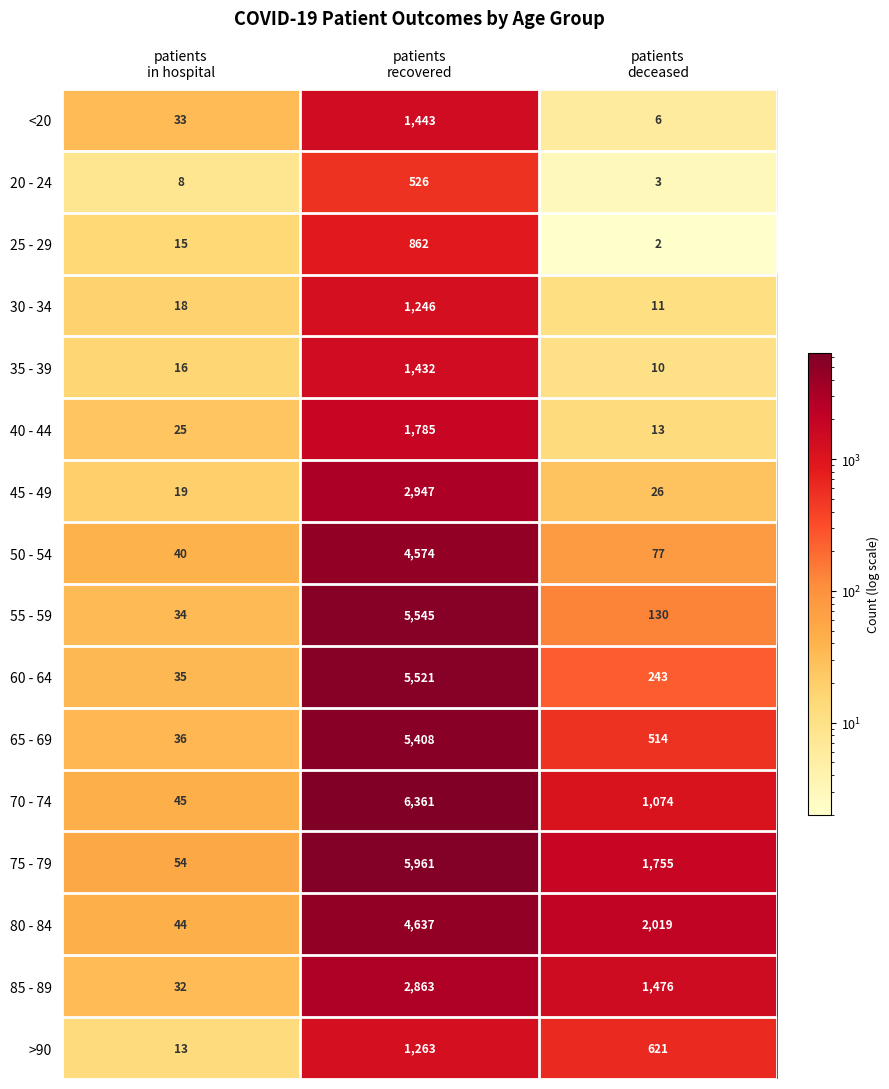

Which series has the largest total across all categories?

75 - 79